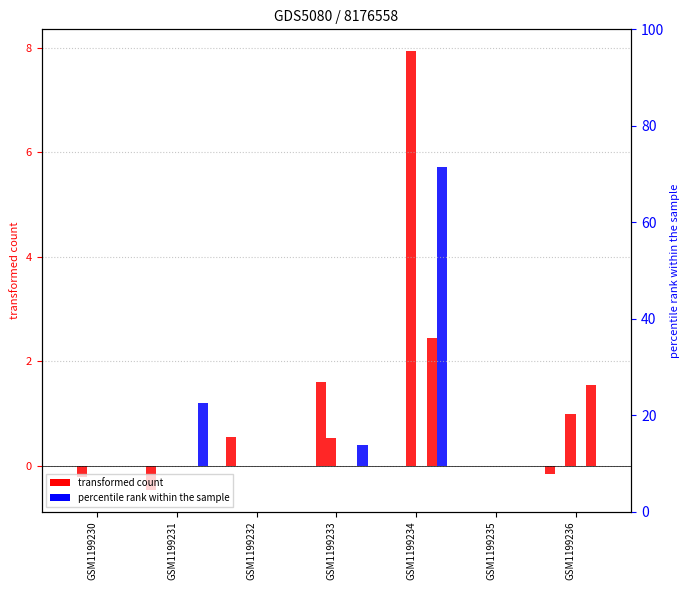

The value of col_3 at GSM1199233 is 1.6. True or false?

True